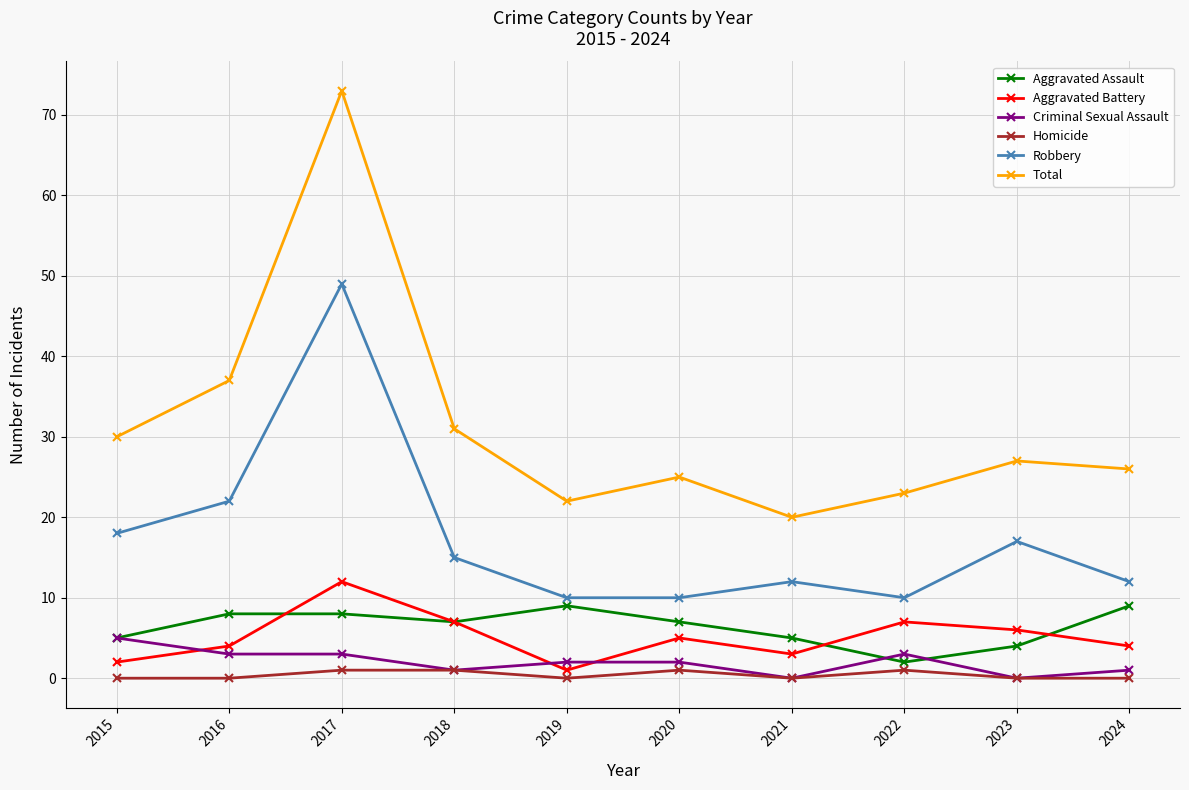

Is this an area chart (filled region under the line)?

No